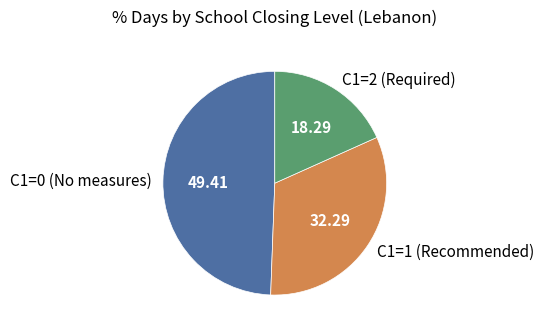

Is there any slice that represents more than half of the pie?

No